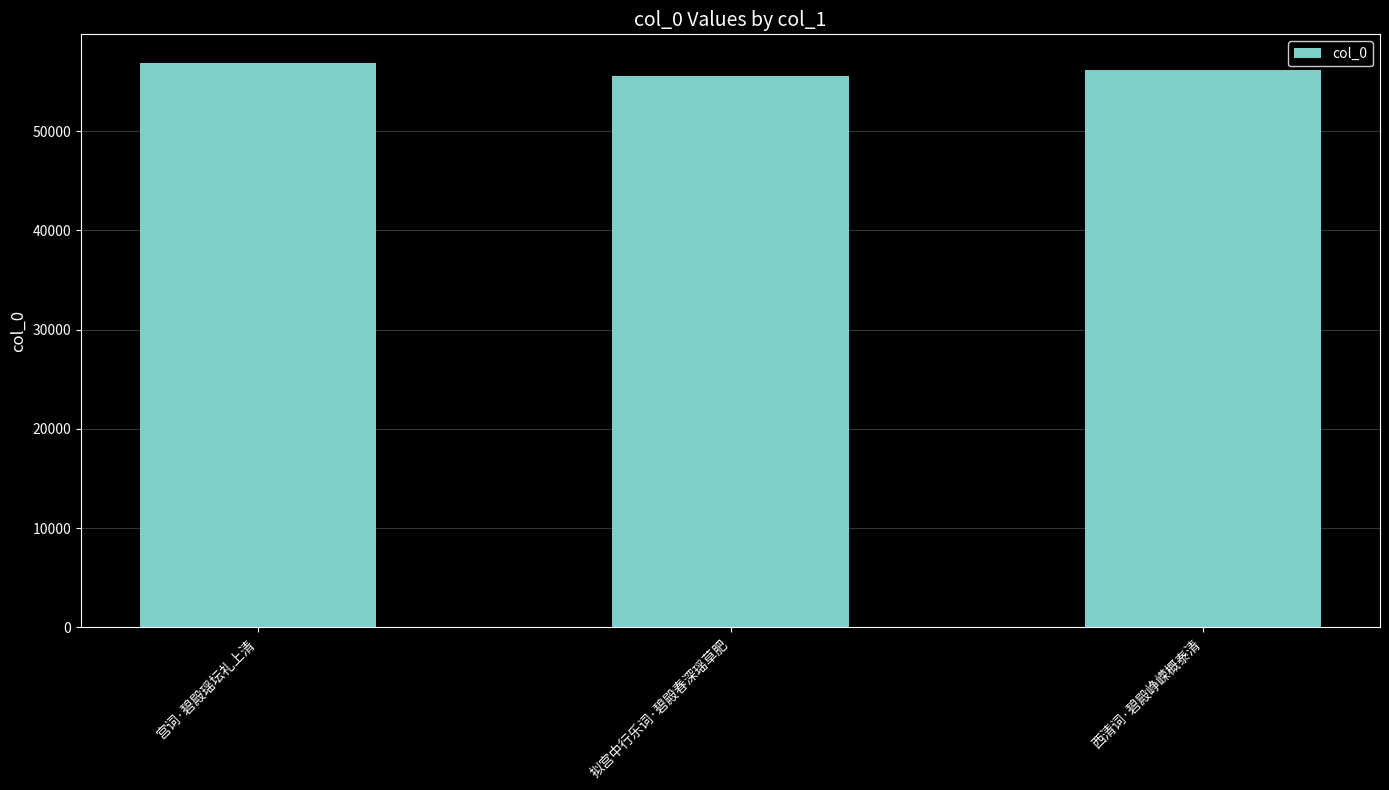

Are the bars horizontal?

No